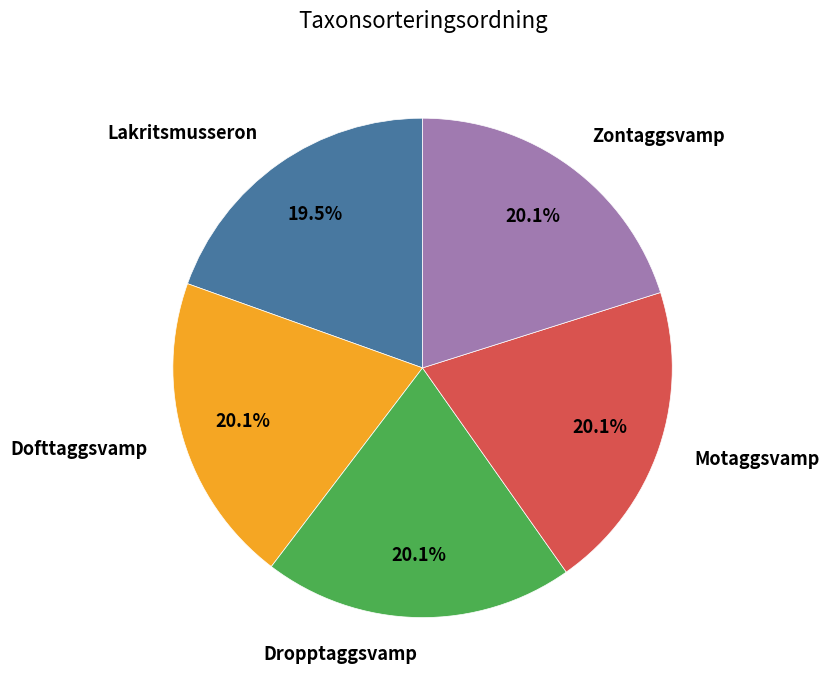

What portion of the pie excludes Zontaggsvamp?

79.9%